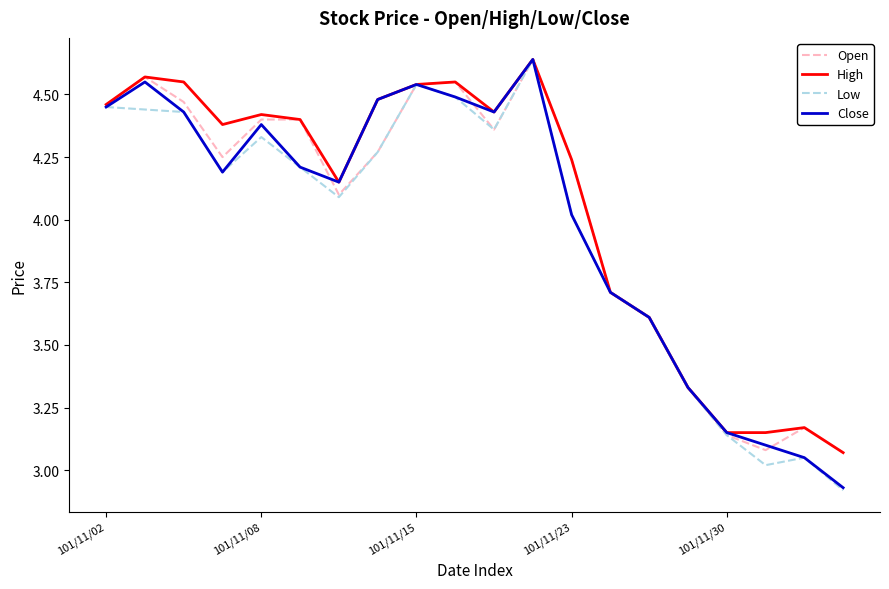

True or false: Open has more than 2 points higher than both neighbors.

True